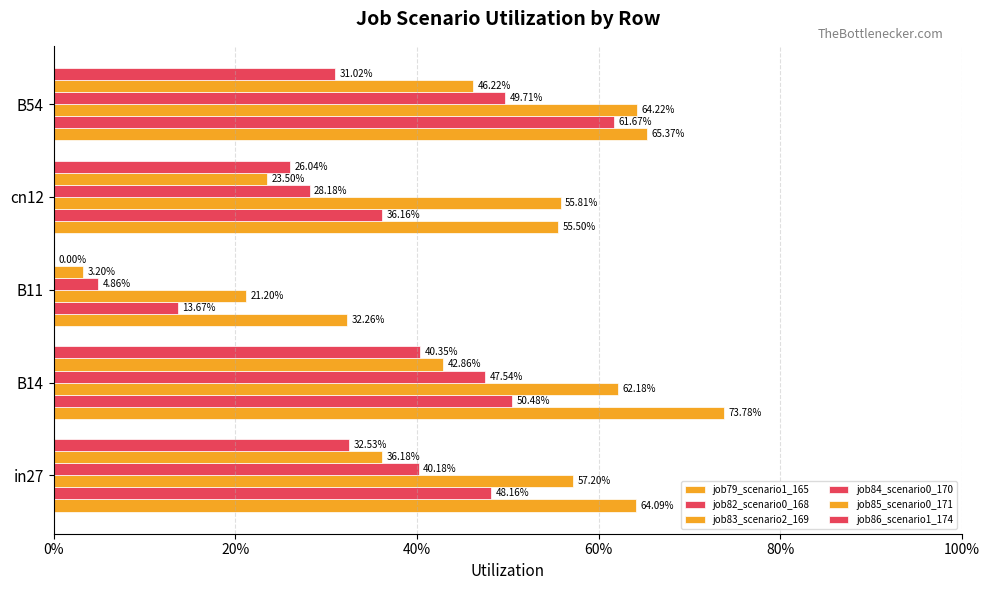

Rank the series by their maximum value, from highest to lowest.

job79_scenario1_165, job83_scenario2_169, job82_scenario0_168, job84_scenario0_170, job85_scenario0_171, job86_scenario1_174